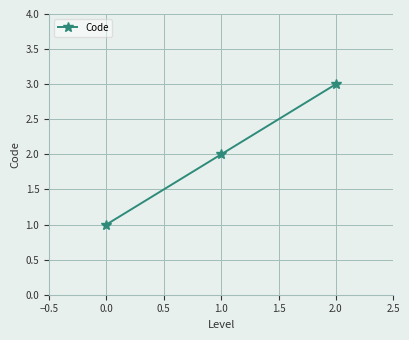

What is the label of the 3rd point from the right?

0.0